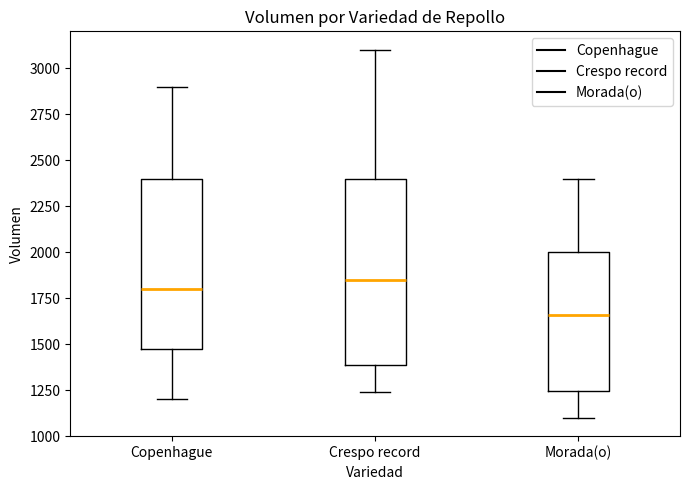

Which box has the highest median line?

Crespo record